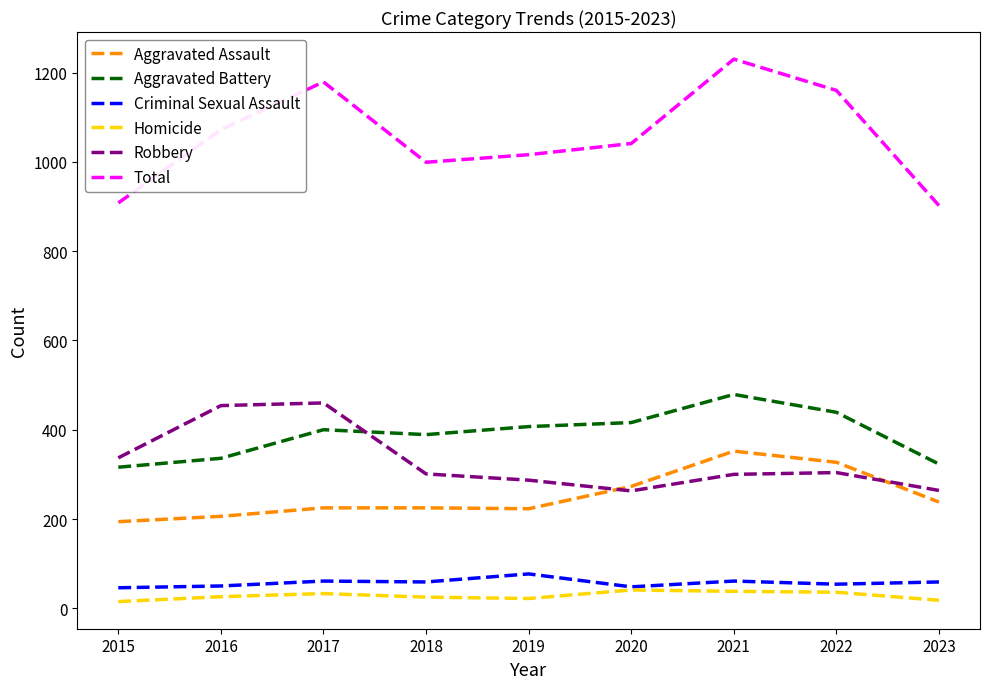

The value of Aggravated Assault at 2016 is 206. True or false?

True